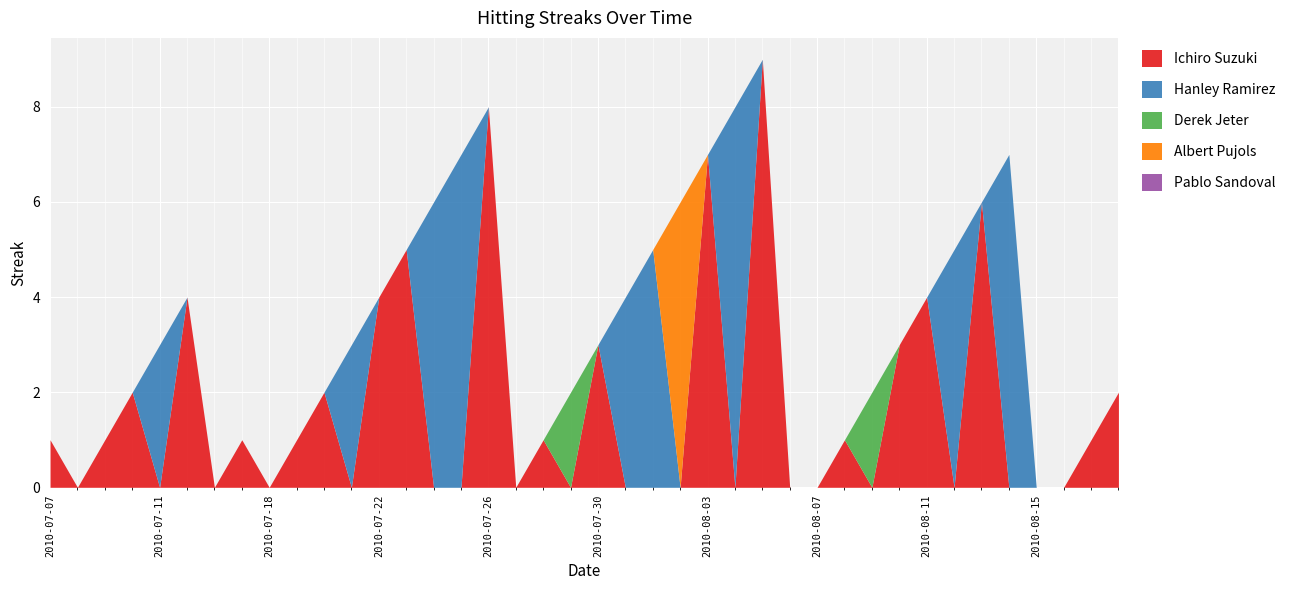

What is the total value across all series at 2010-07-20?

2